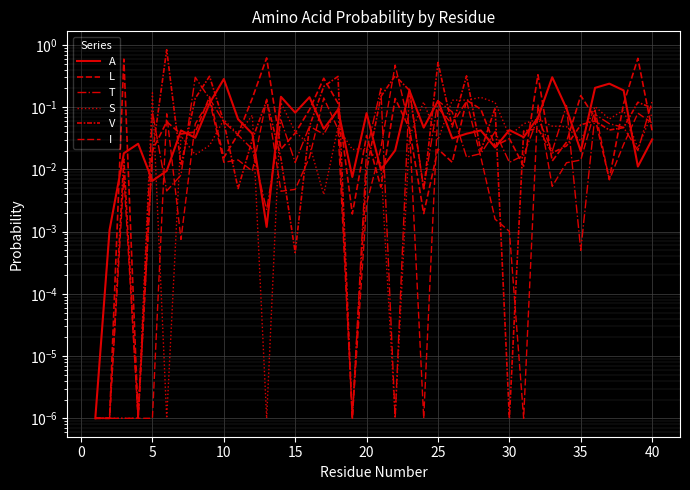

At 25, list the series in order from smallest to largest.

L, S, I, A, T, V